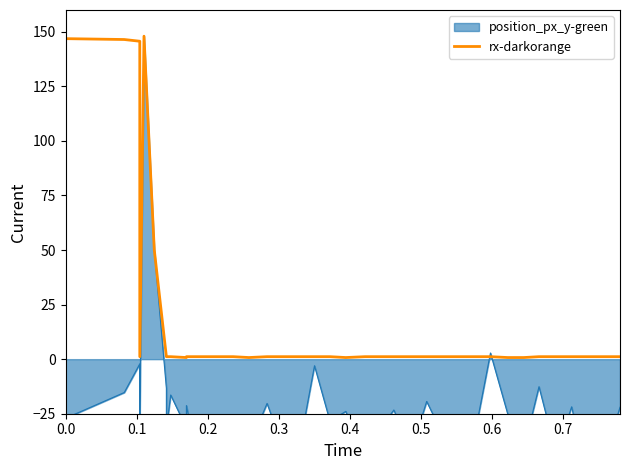

What is the average value?

20.5